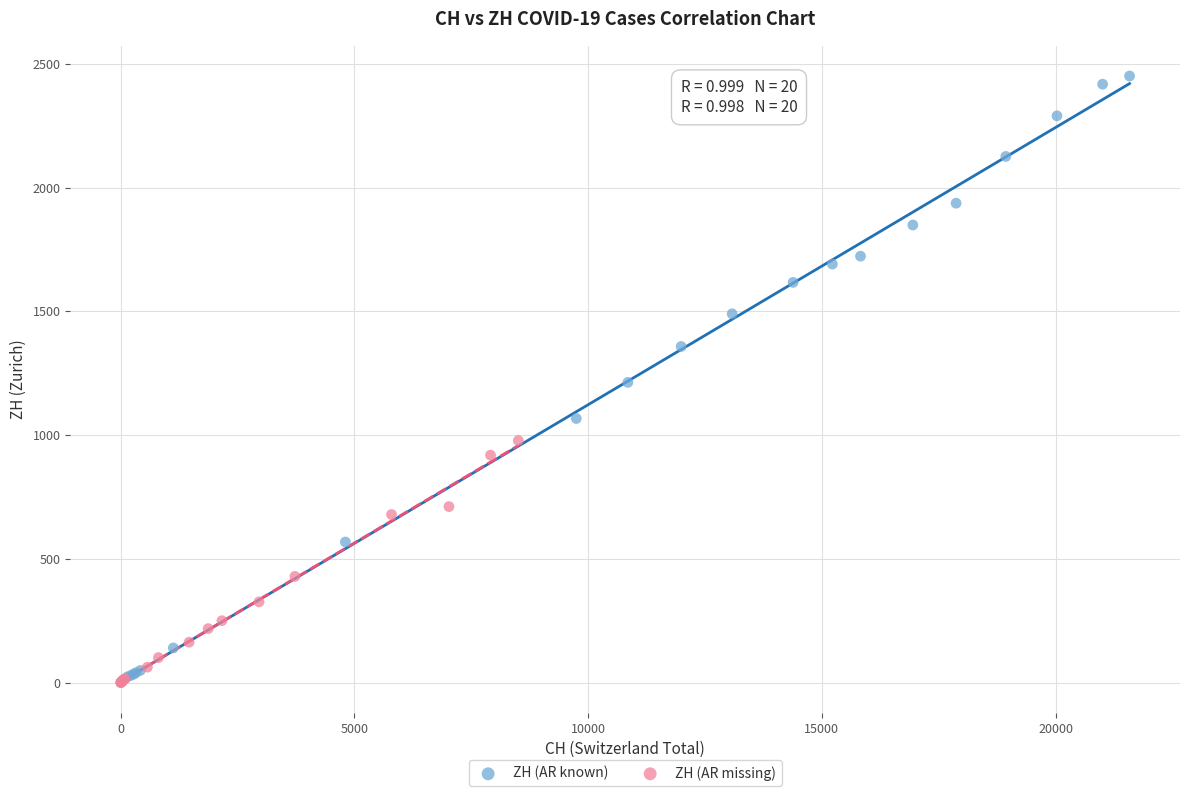

Which series has the largest Y range (max minus min)?

ZH (AR known)